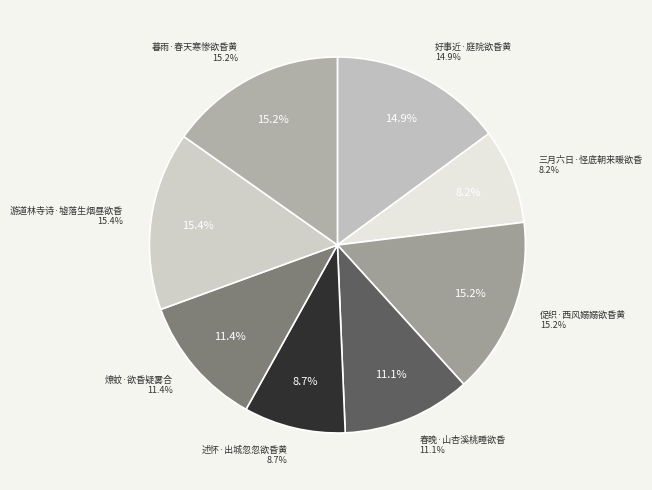

Is 促织·西风嫋嫋欲昏黄 the majority of the pie?

No